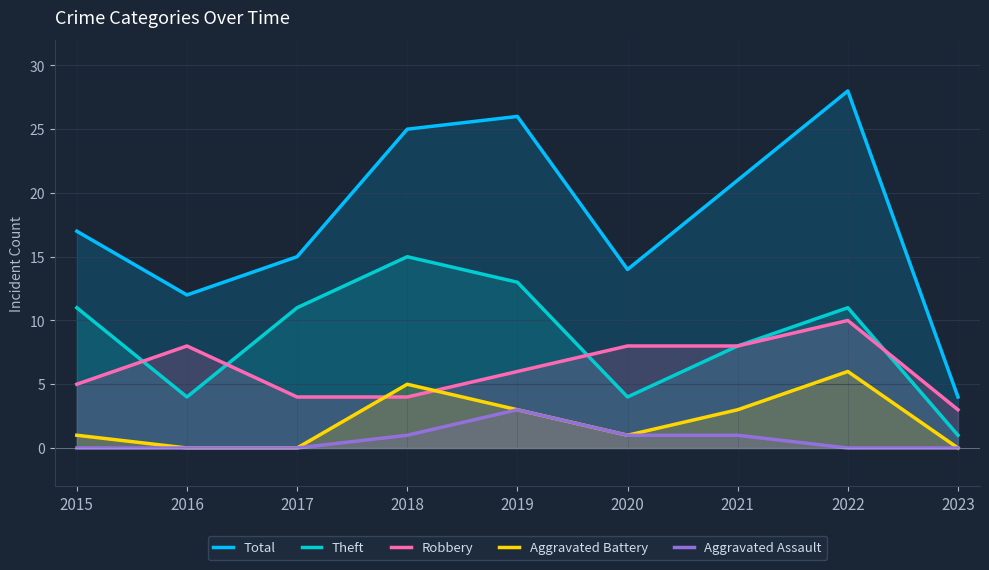

The value of Total at 2020 is 5. True or false?

False